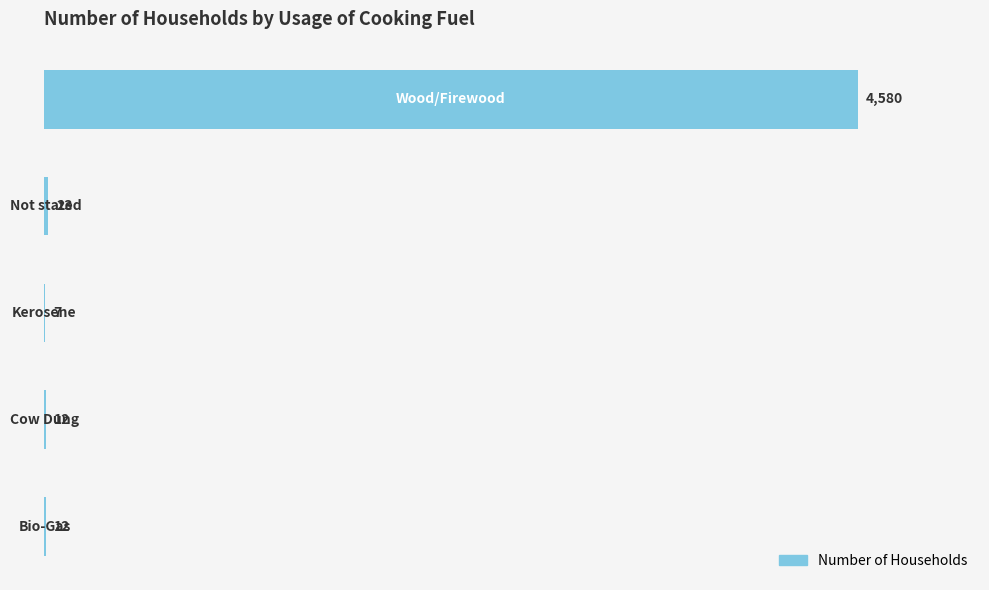

What is the maximum value shown in the chart?

4580